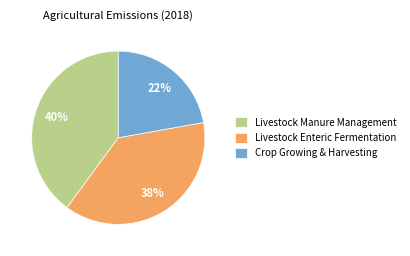

To the nearest percent, what percentage of the pie is Livestock Enteric Fermentation?

38%